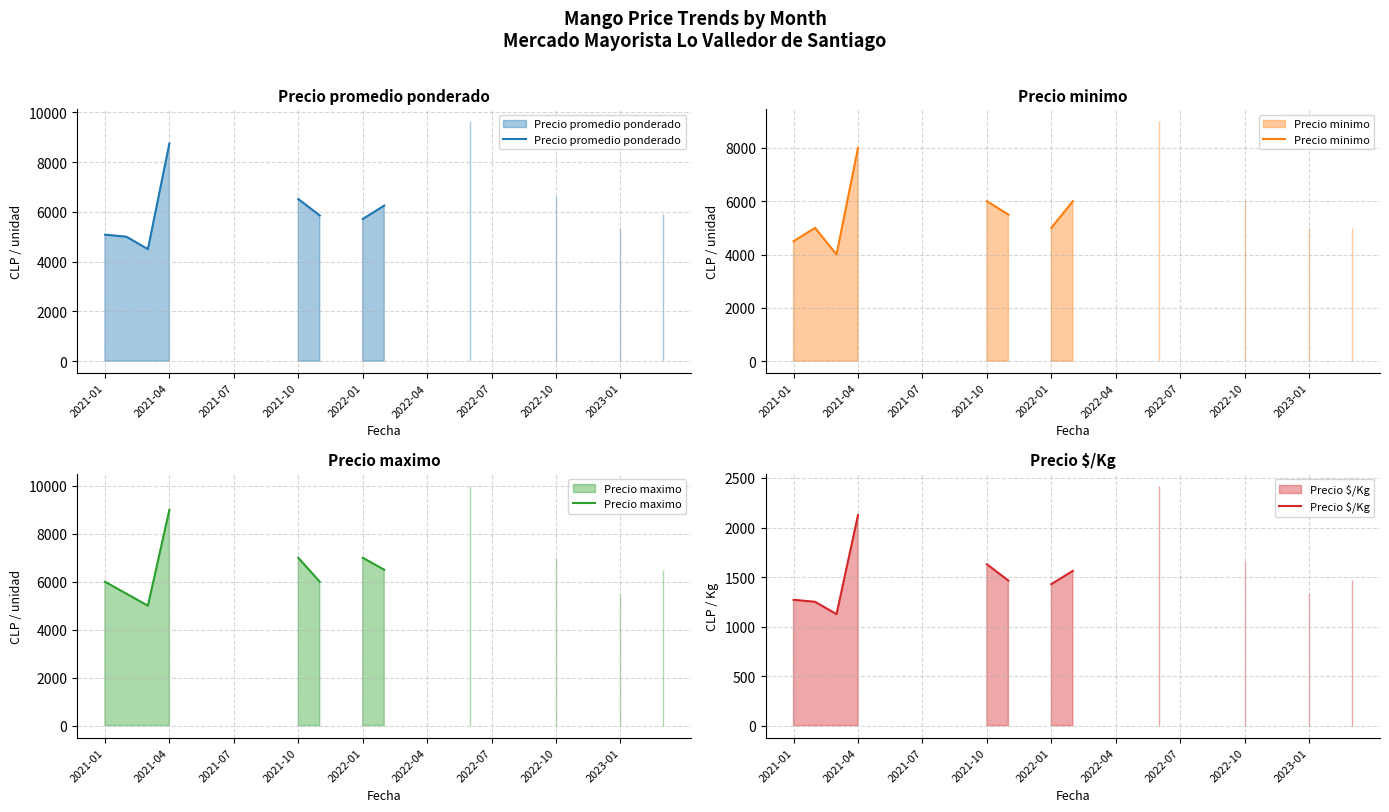

The value of Precio maximo at 2021-07 is 1265.1. True or false?

False